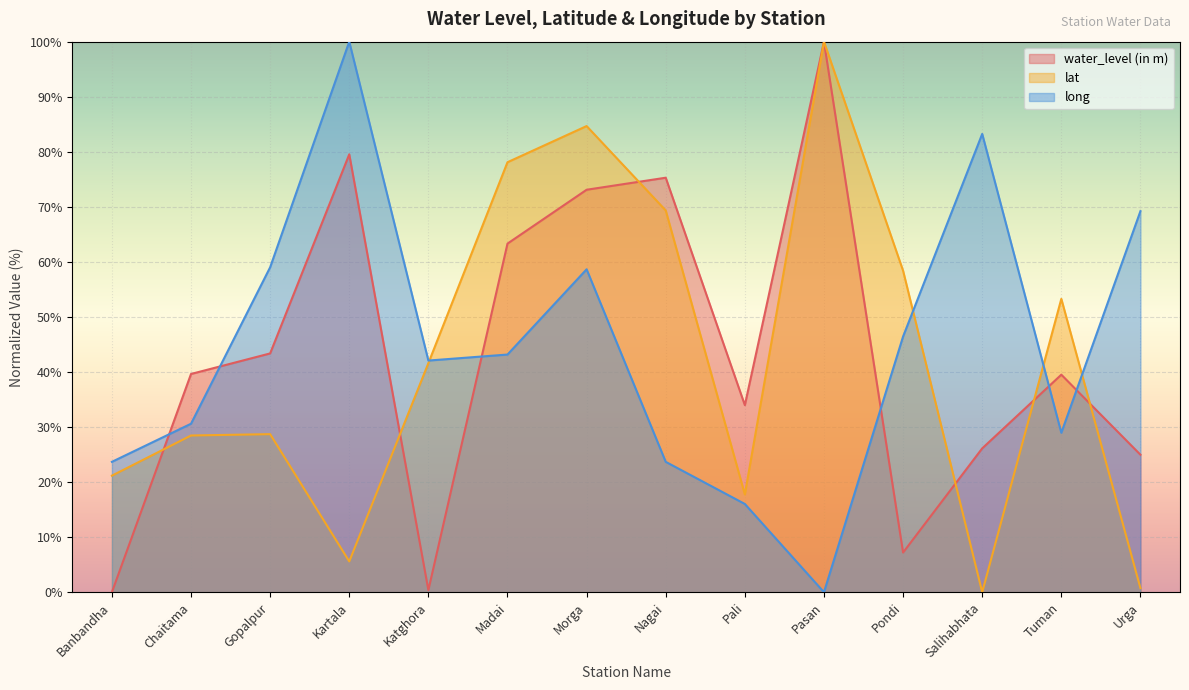

How many lines are shown in the chart?

3